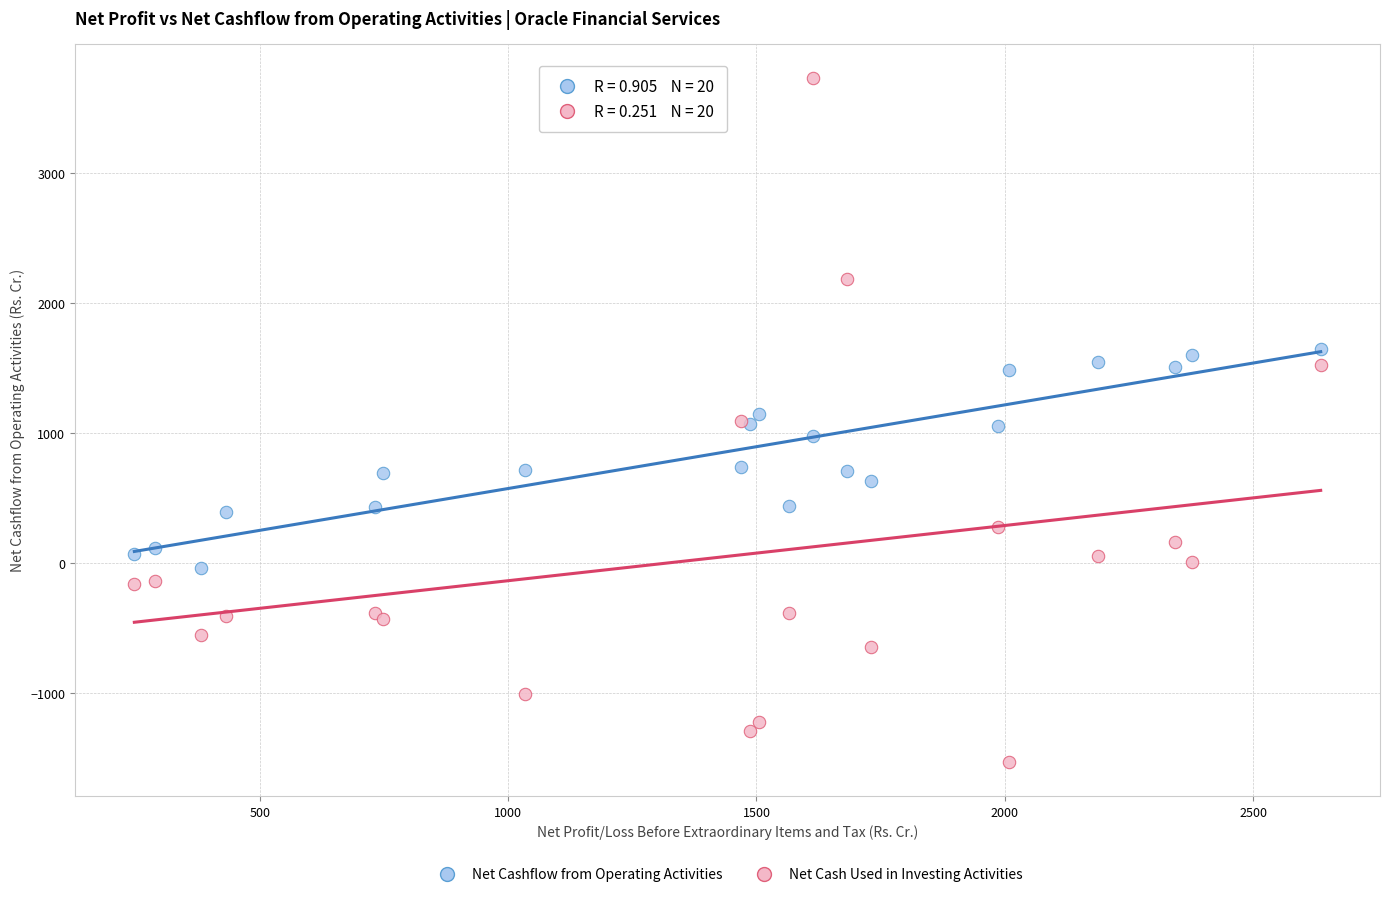

Which series has the largest Y range (max minus min)?

Net Cash Used in Investing Activities